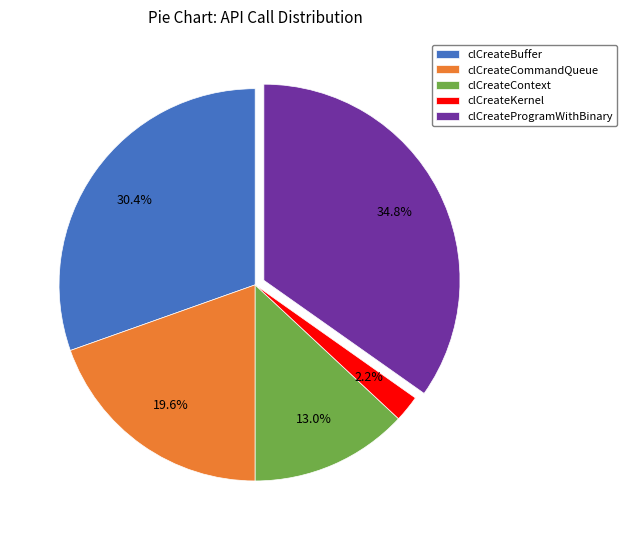

Which category has the smallest portion of the pie?

clCreateKernel